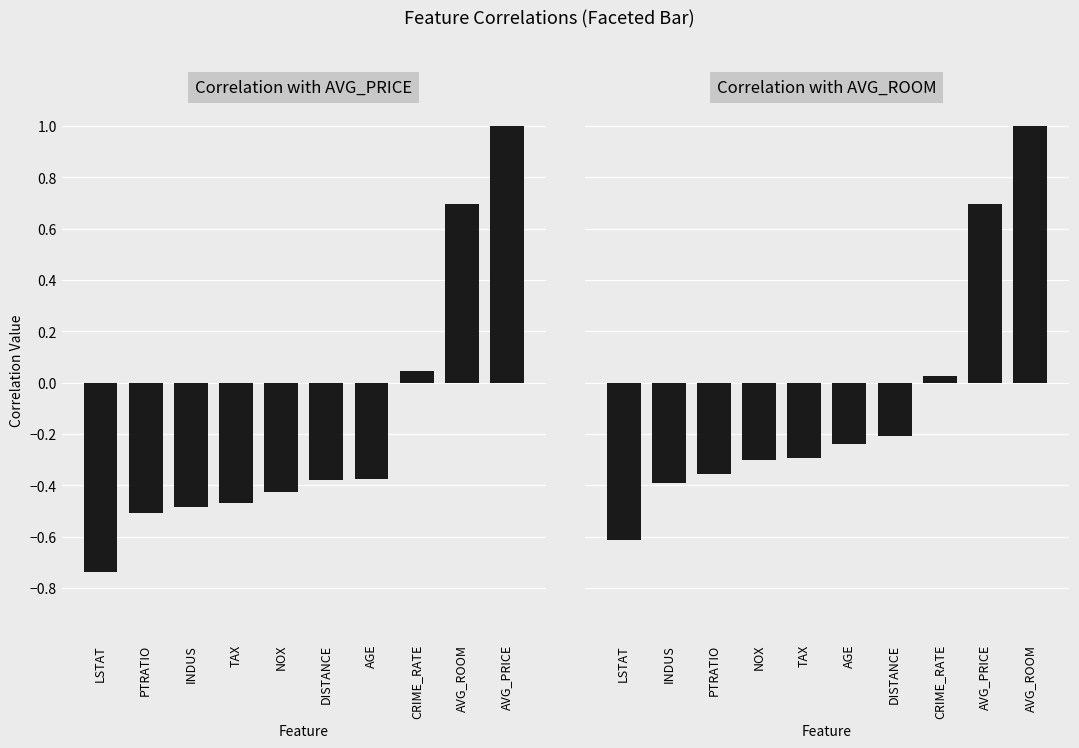

List the series in order of their overall mean, highest first.

Correlation with AVG_ROOM, Correlation with AVG_PRICE